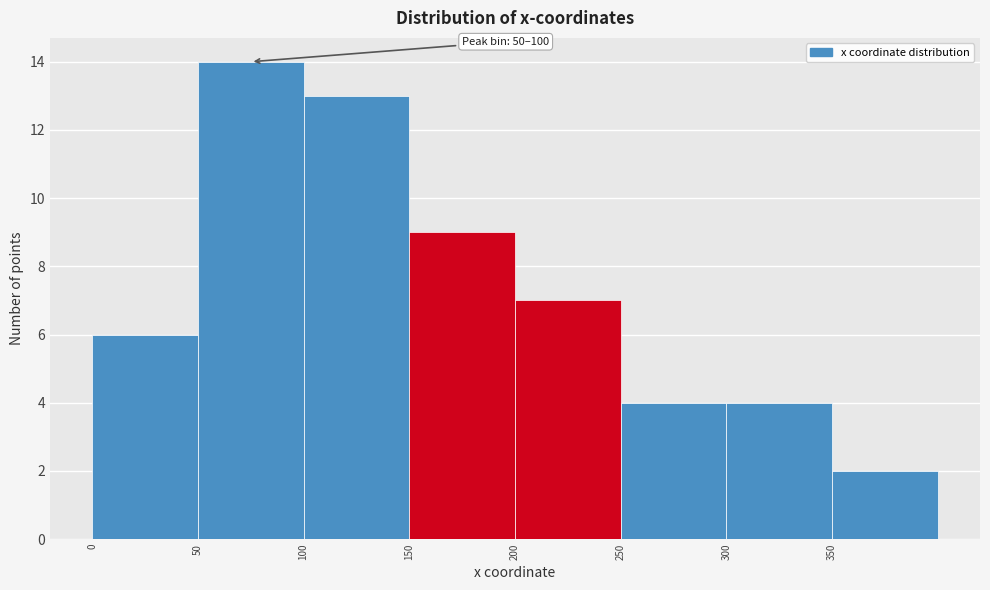

Which range on the x-axis has the tallest bar?

50 to 100